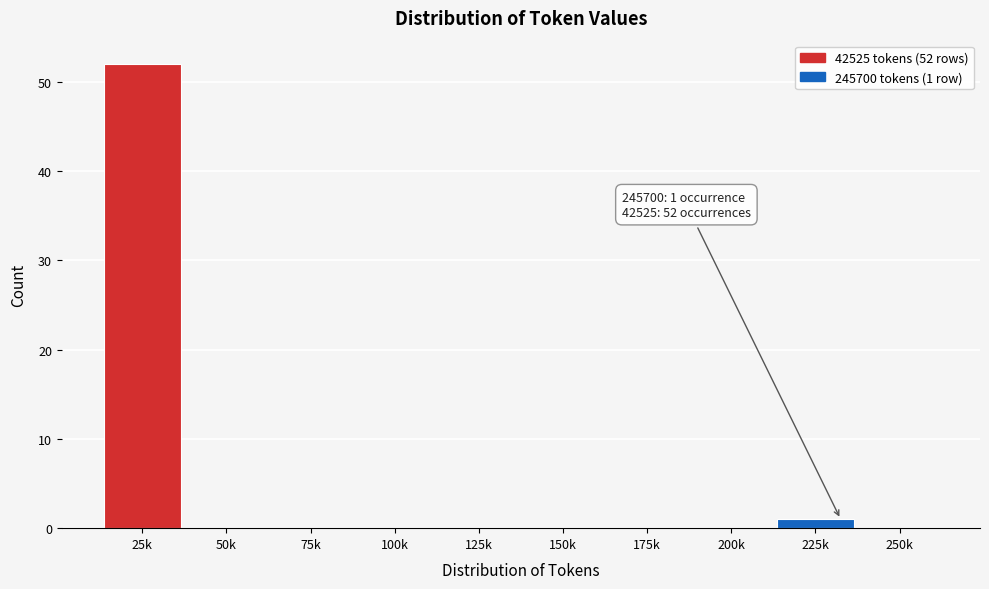

Reading right to left, what are all the values shown in this chart?

250k=0	225k=1	200k=0	175k=0	150k=0	125k=0	100k=0	75k=0	50k=0	25k=52